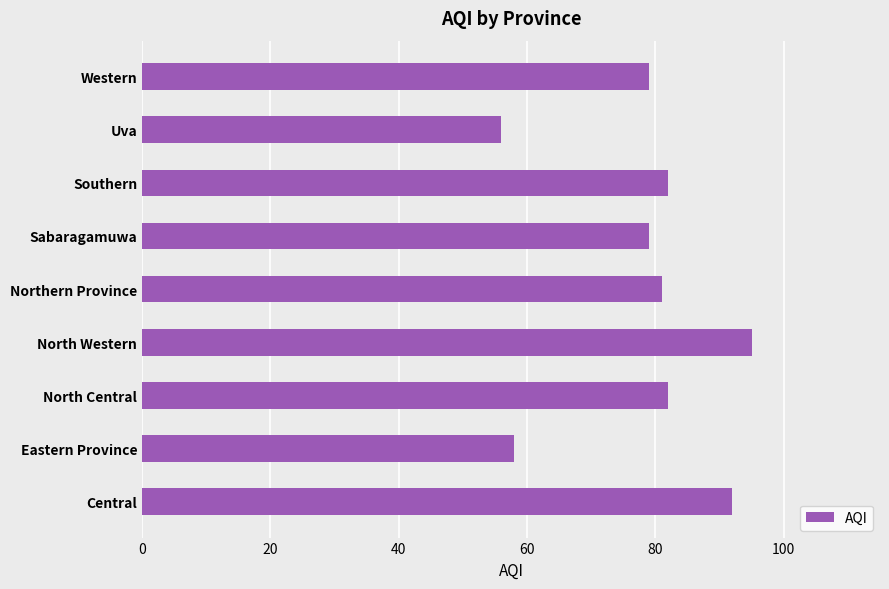

What is the difference between the maximum and second lowest values?

37